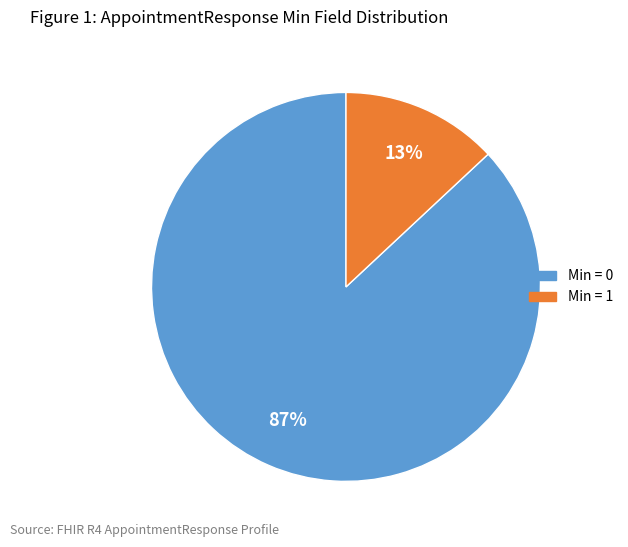

Rank the categories by value from lowest to highest.

Min = 1, Min = 0